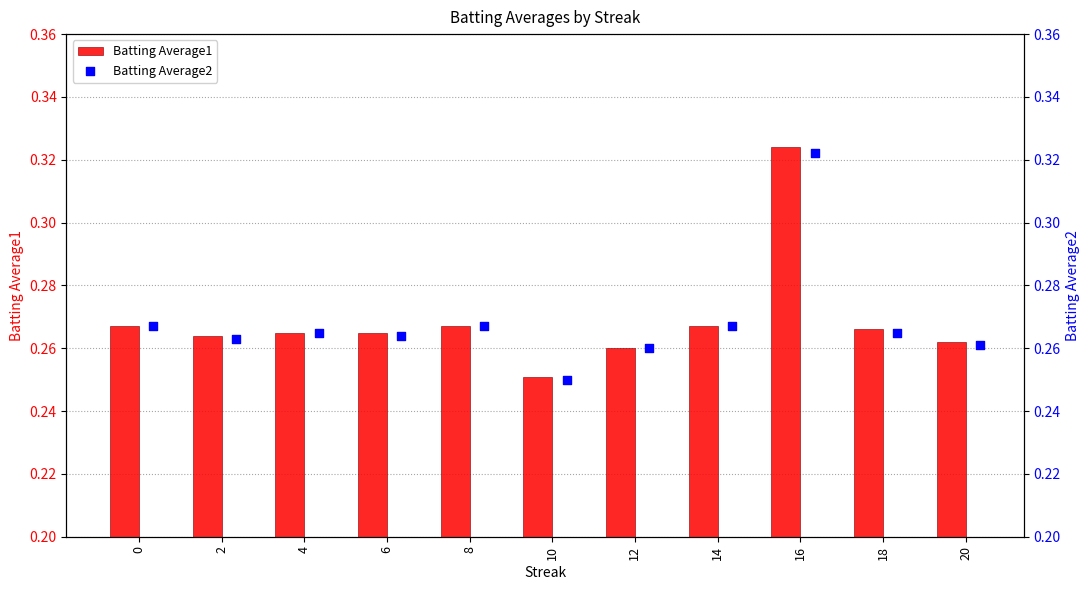

Which series has the largest total across all categories?

Batting Average1